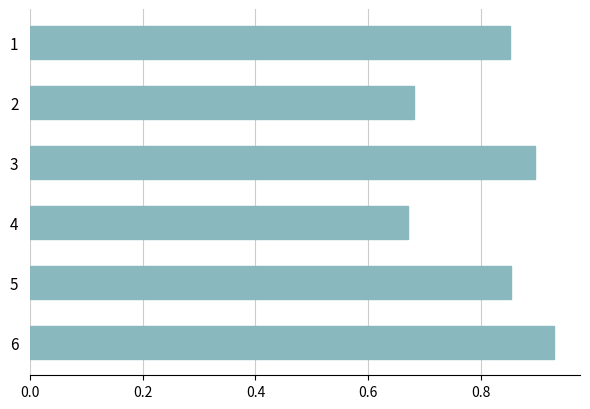

The chart shows a value of 1.2 at 5. True or false?

False